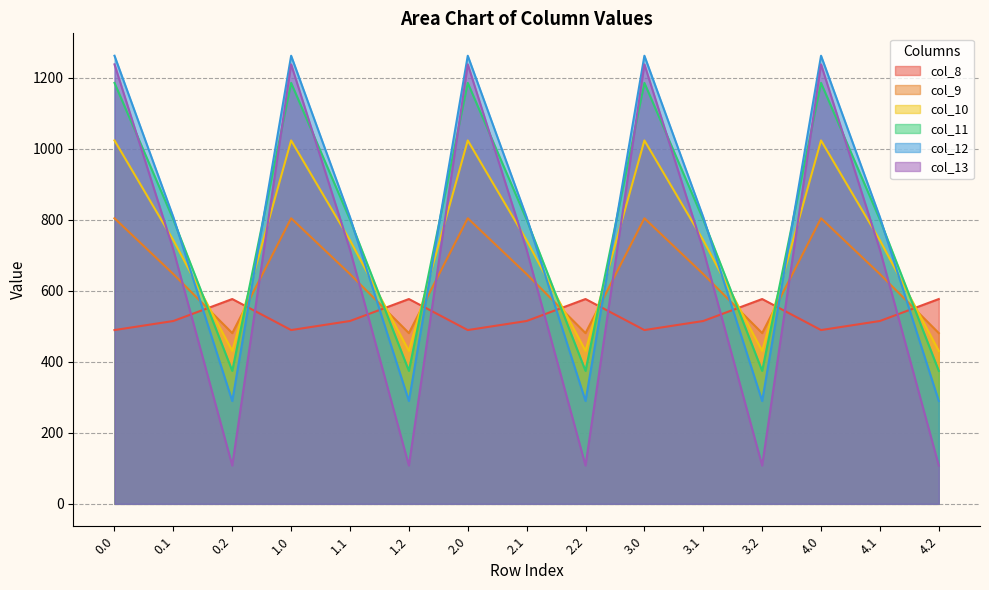

What is the spread (max minus min) of values at 1.1?

292.0